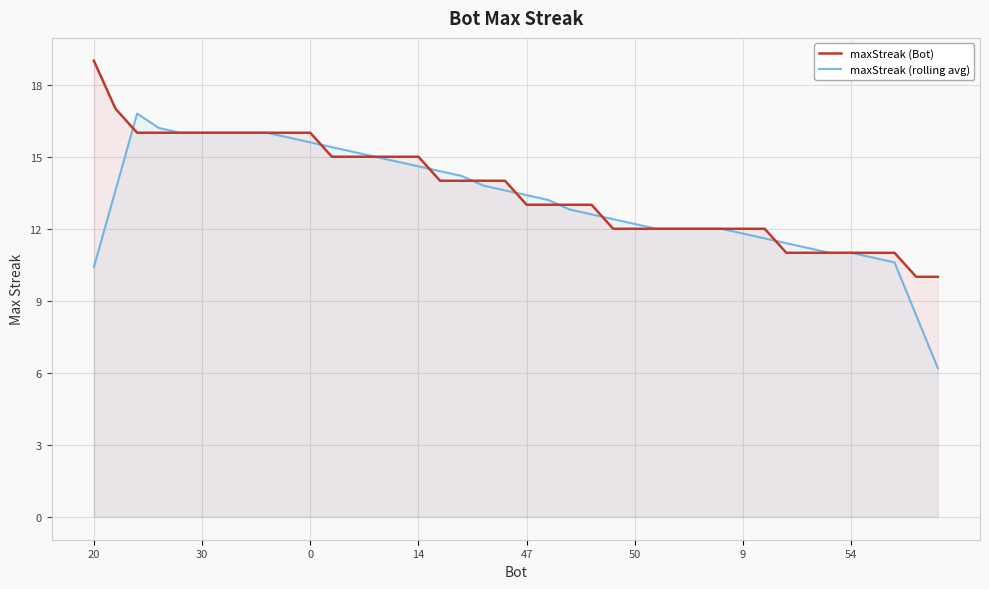

What is the difference between the maxStreak (Bot) values at 33 and 21?

2.0